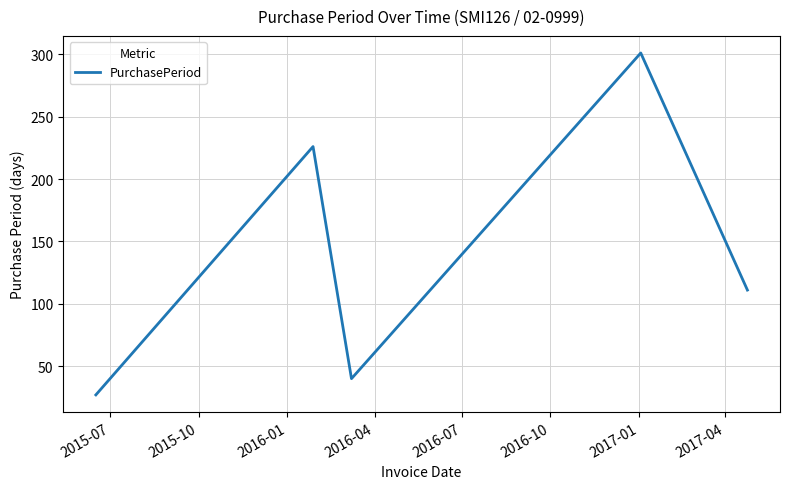

What is the maximum value shown in the chart?

301